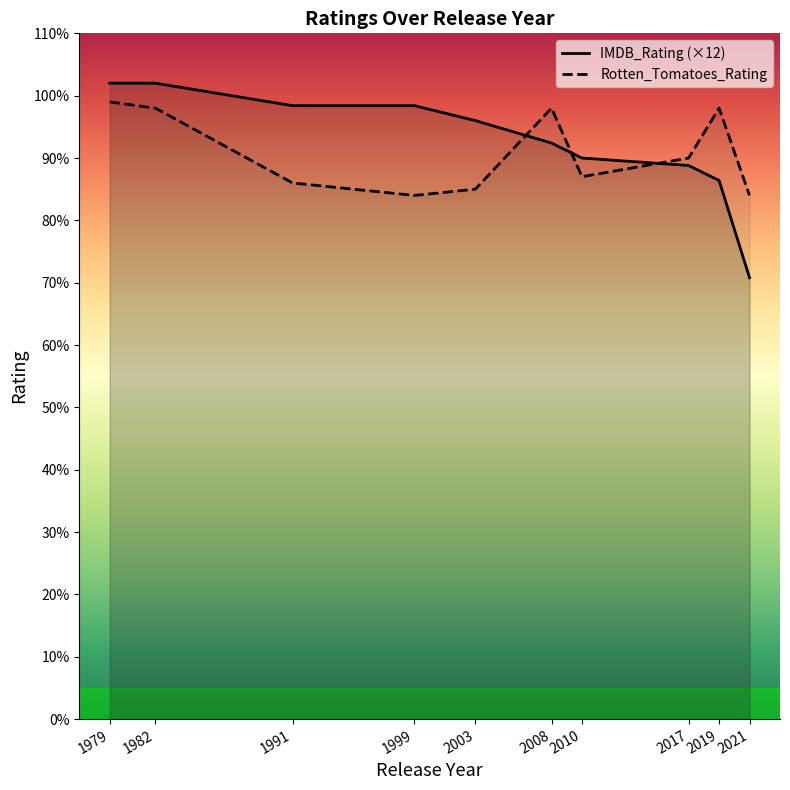

Between which two adjacent categories do Rotten_Tomatoes_Rating and IMDB_Rating first intersect?

2003 and 2008